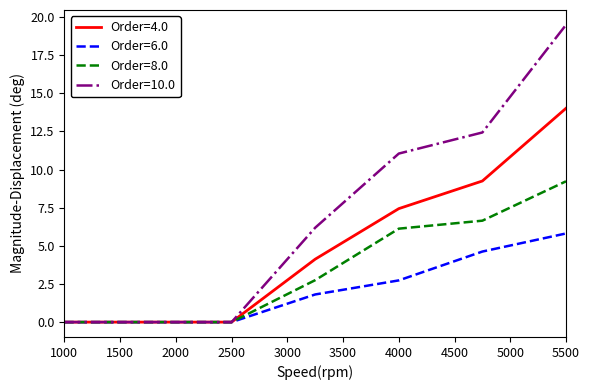

Which series has the largest range (max minus min)?

Order=10.0